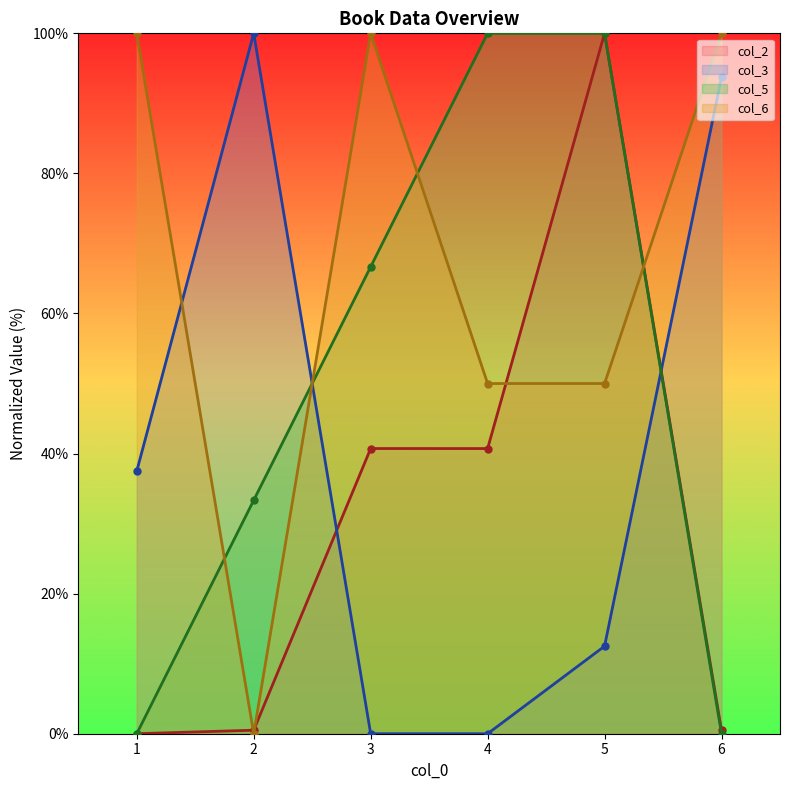

What is the difference between the highest and lowest values at 3?

100.0